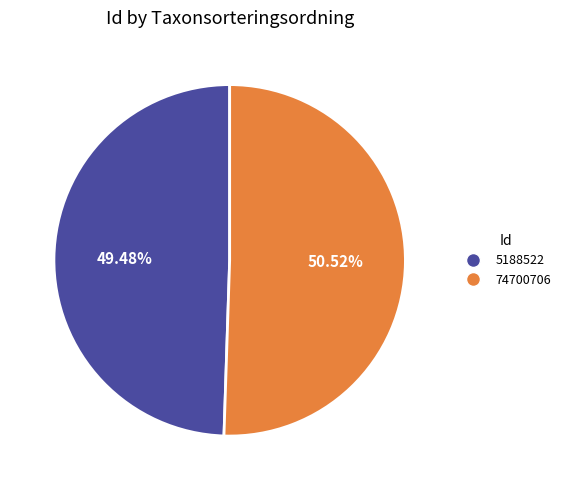

Is the sum of 5188522 and 74700706 greater than half?

Yes